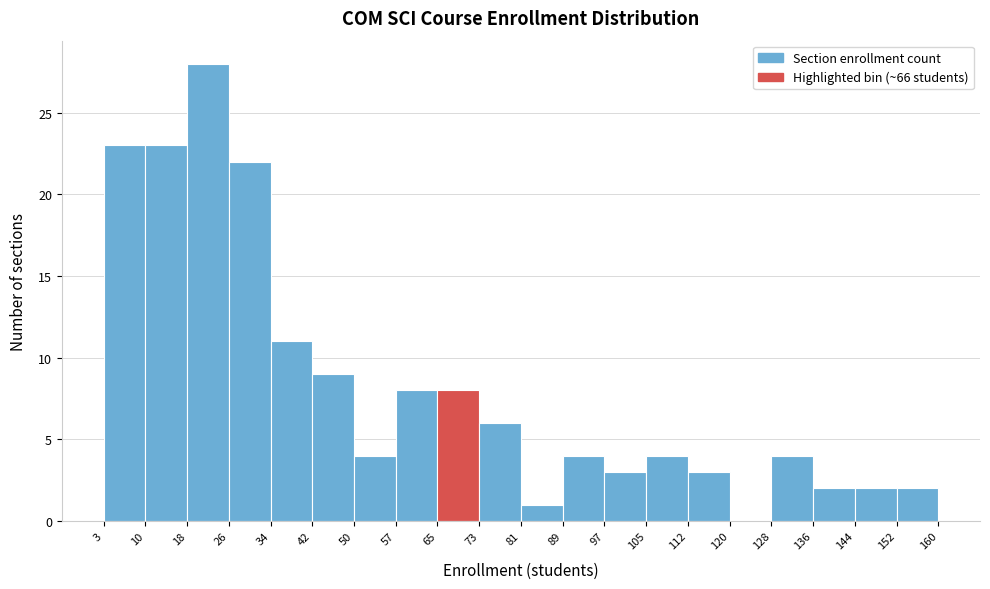

Reading left to right, list every bar in this chart as the range it spans on the x-axis followed by its height. The values are not printed on the chart, so give them approximately, as read against the axis.

3 to 10: 23
10 to 18: 23
18 to 26: 28
26 to 34: 22
34 to 42: 11
42 to 50: 9
50 to 57: 4
57 to 65: 8
65 to 73: 8
73 to 81: 6
81 to 89: 1
89 to 97: 4
97 to 105: 3
105 to 112: 4
112 to 120: 3
120 to 128: 0
128 to 136: 4
136 to 144: 2
144 to 152: 2
152 to 160: 2